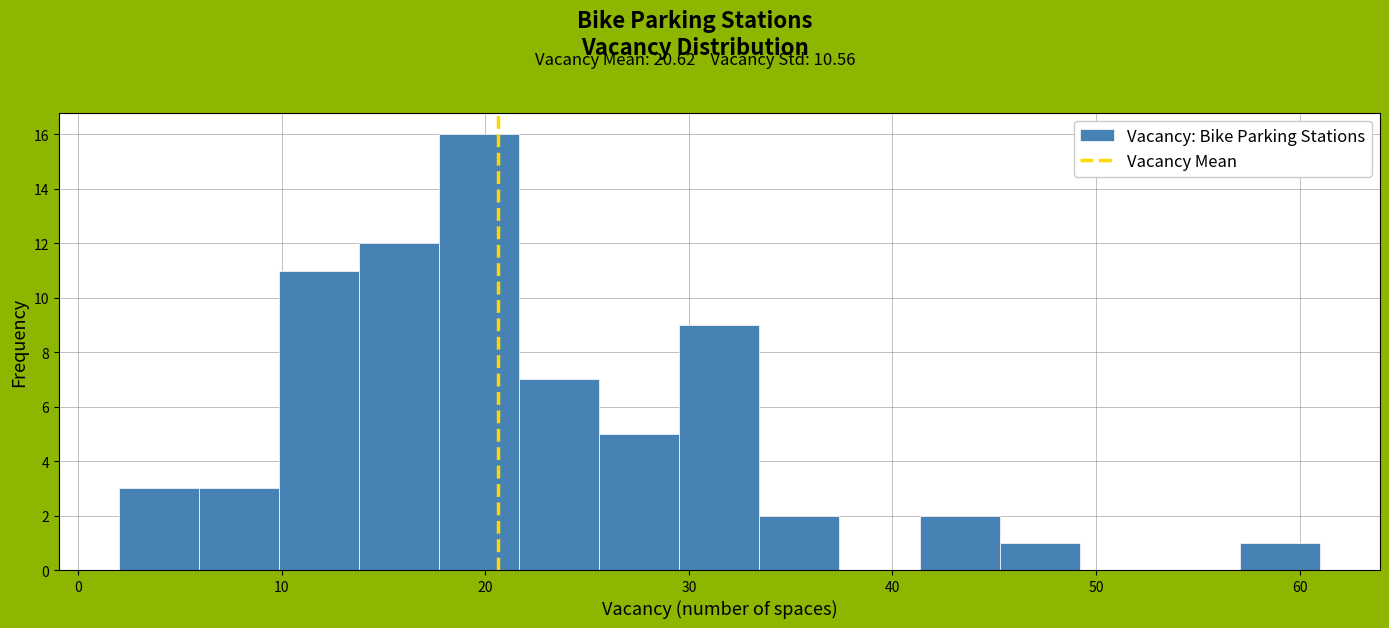

Read against the x-axis, roughly where is the centre of the tallest bar?

20